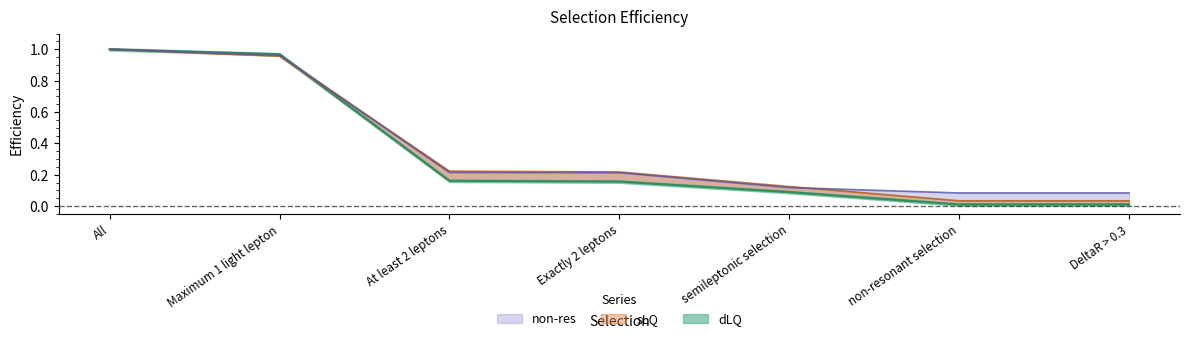

Which series has the widest spread of values?

dLQ